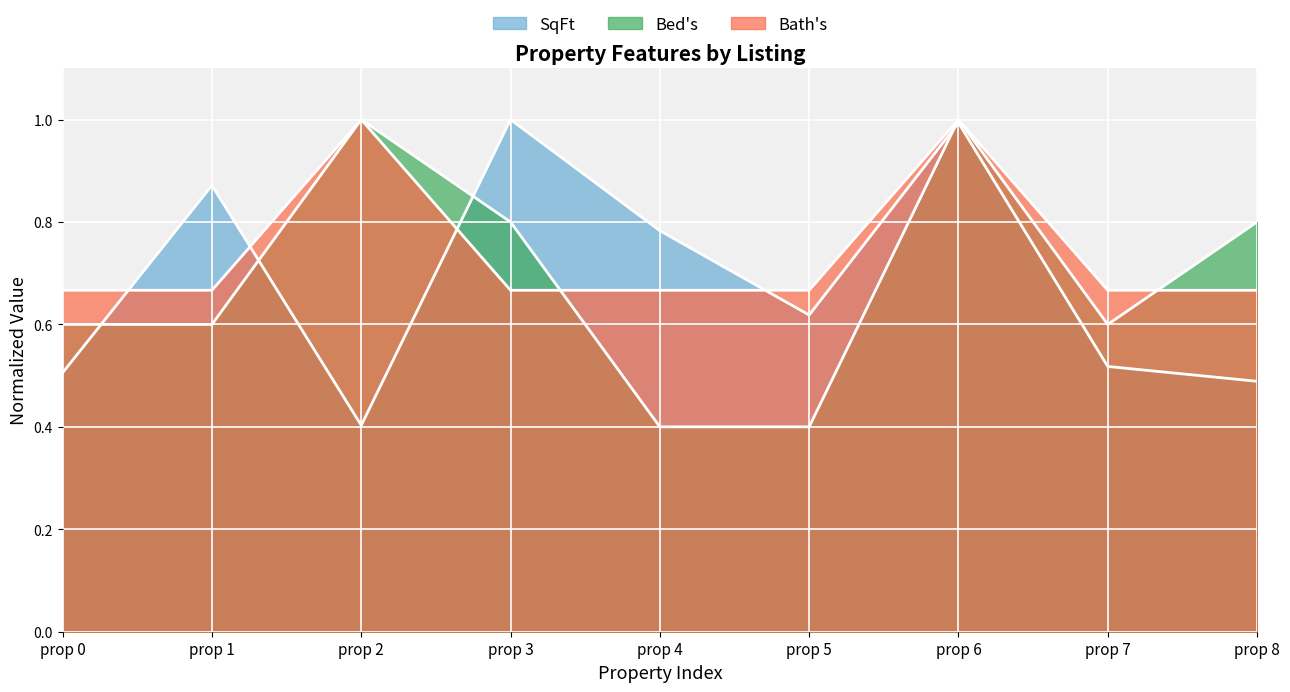

Which series has the largest total across all categories?

Bath's